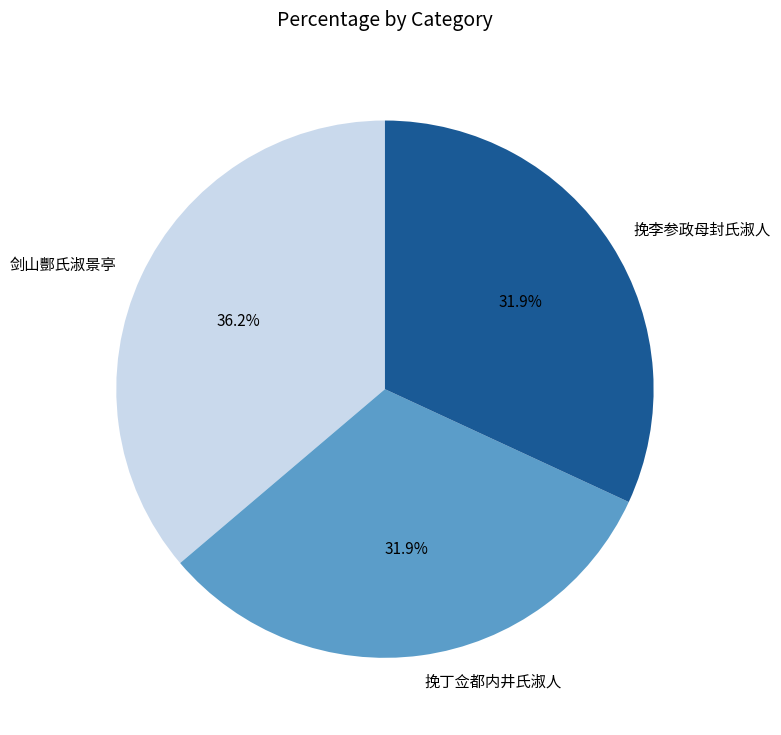

How much of the chart is everything except 挽李参政母封氏淑人?

68.1%